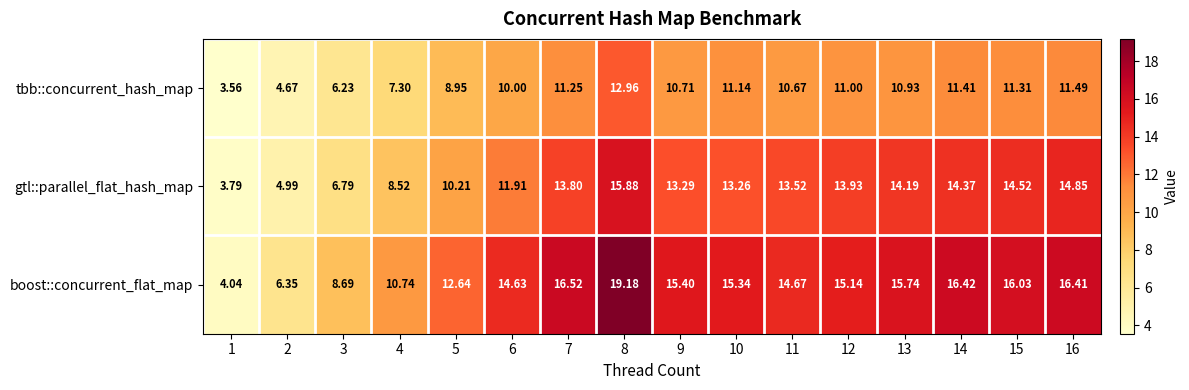

Is the value of boost::concurrent_flat_map at 14 greater than the value of gtl::parallel_flat_hash_map at 11?

Yes